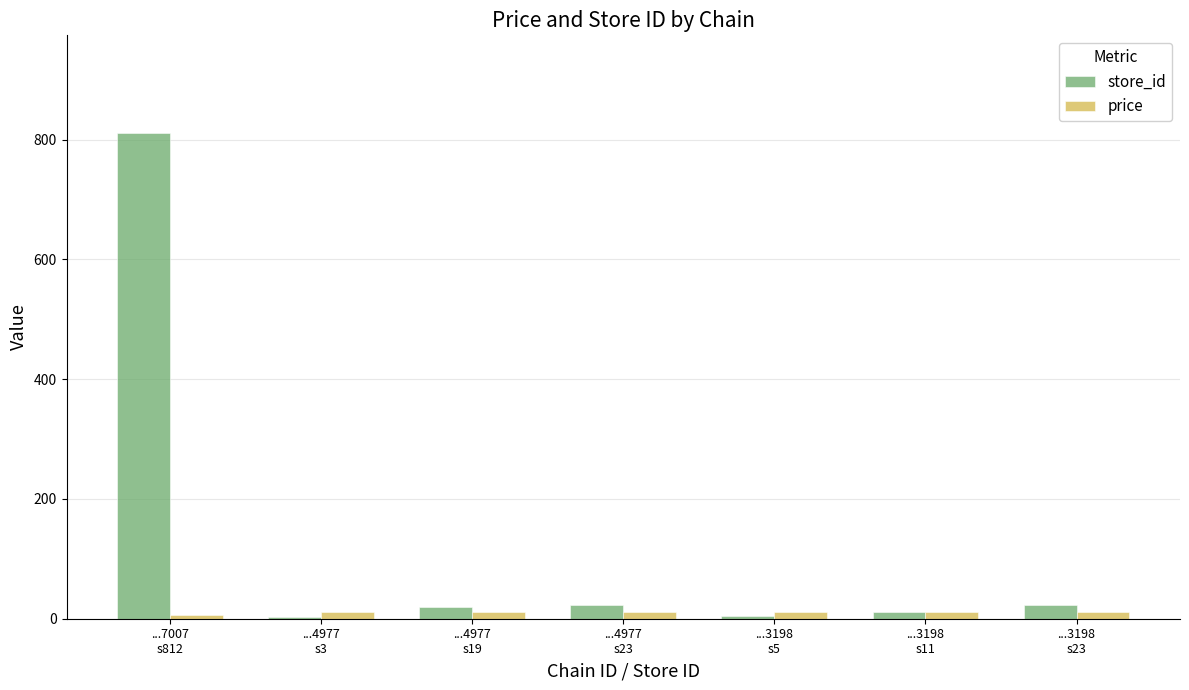

Count the price values in the range 10 to 11.

6